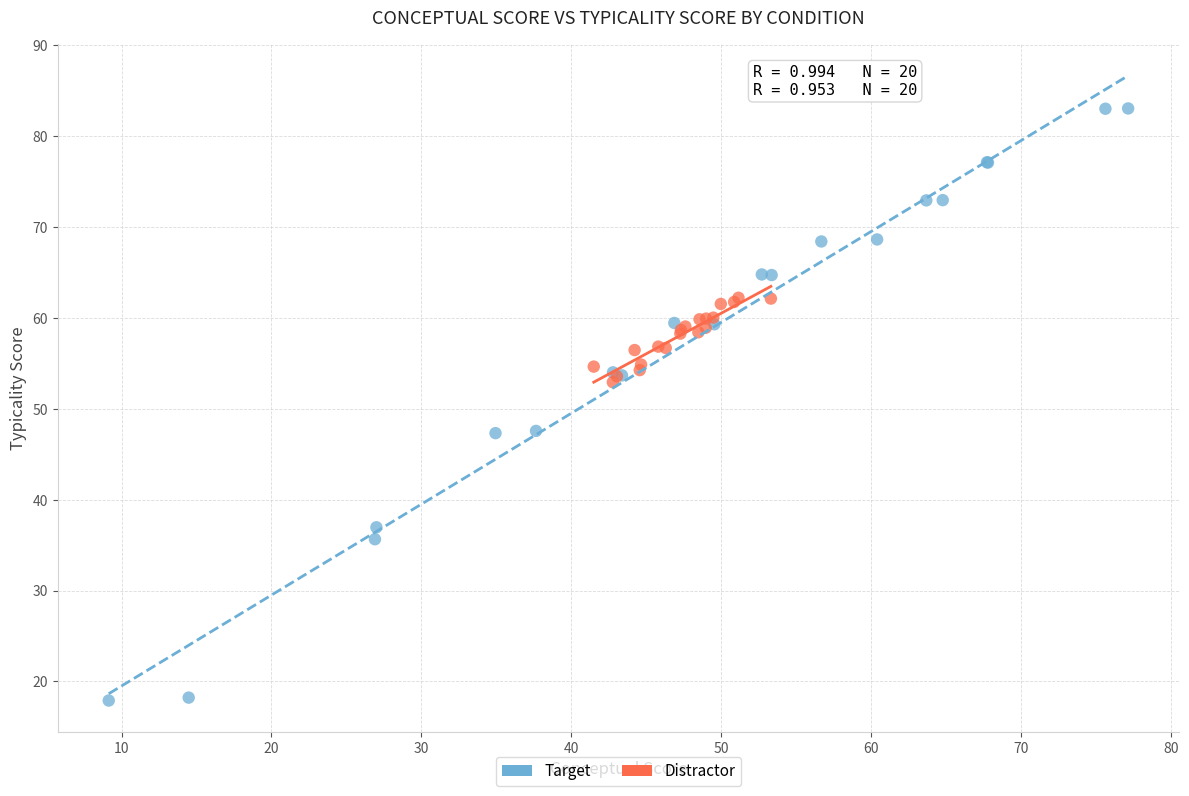

Which series contains the highest Y value?

Target